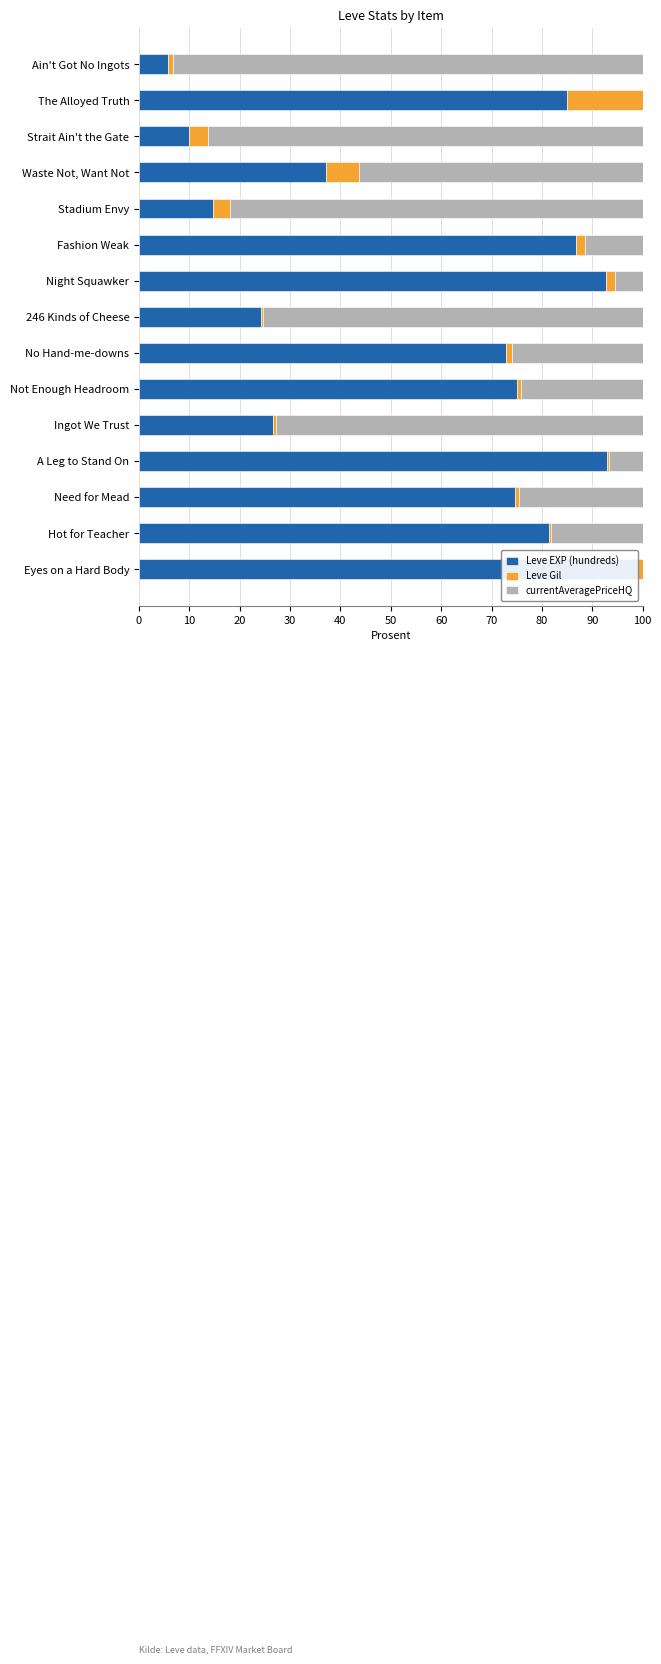

Is it true that Leve EXP (hundreds) equals 23.3 at Stadium Envy?

False